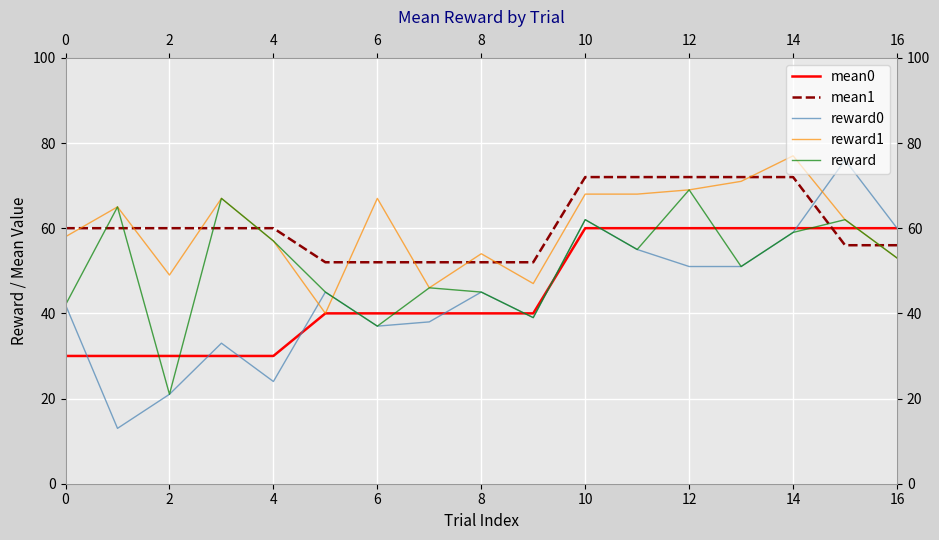

How many times do mean1 and reward0 cross each other?

1